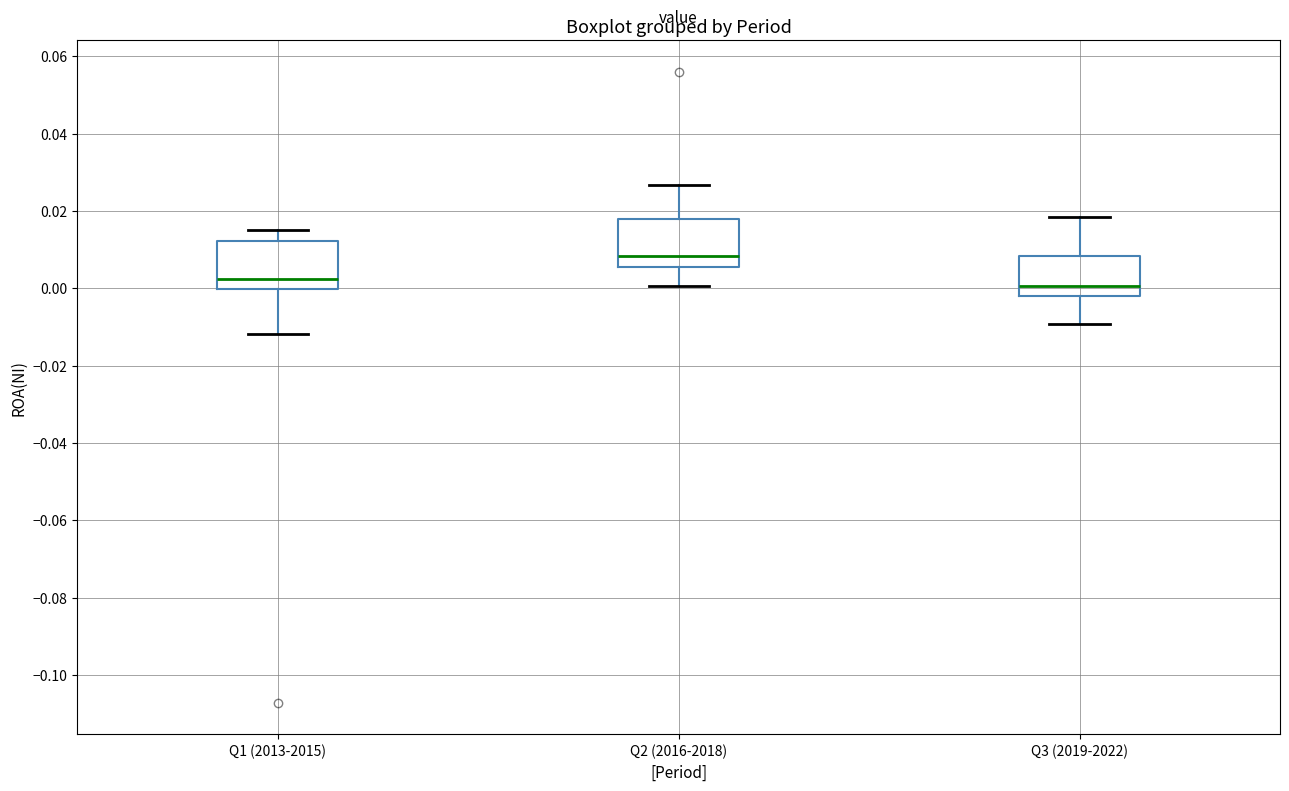

Reading left to right, transcribe this box plot: for each box, give where its median line is, the range the box spans, and where its two whiskers end, as read against the y-axis. The values are not printed on the chart, so give them approximately, as read against the axis.

Q1 (2013-2015): median 0.002, box 0.000 to 0.012, whiskers -0.012 to 0.016
Q2 (2016-2018): median 0.008, box 0.006 to 0.018, whiskers 0.000 to 0.026
Q3 (2019-2022): median 0.000, box -0.002 to 0.008, whiskers -0.010 to 0.018